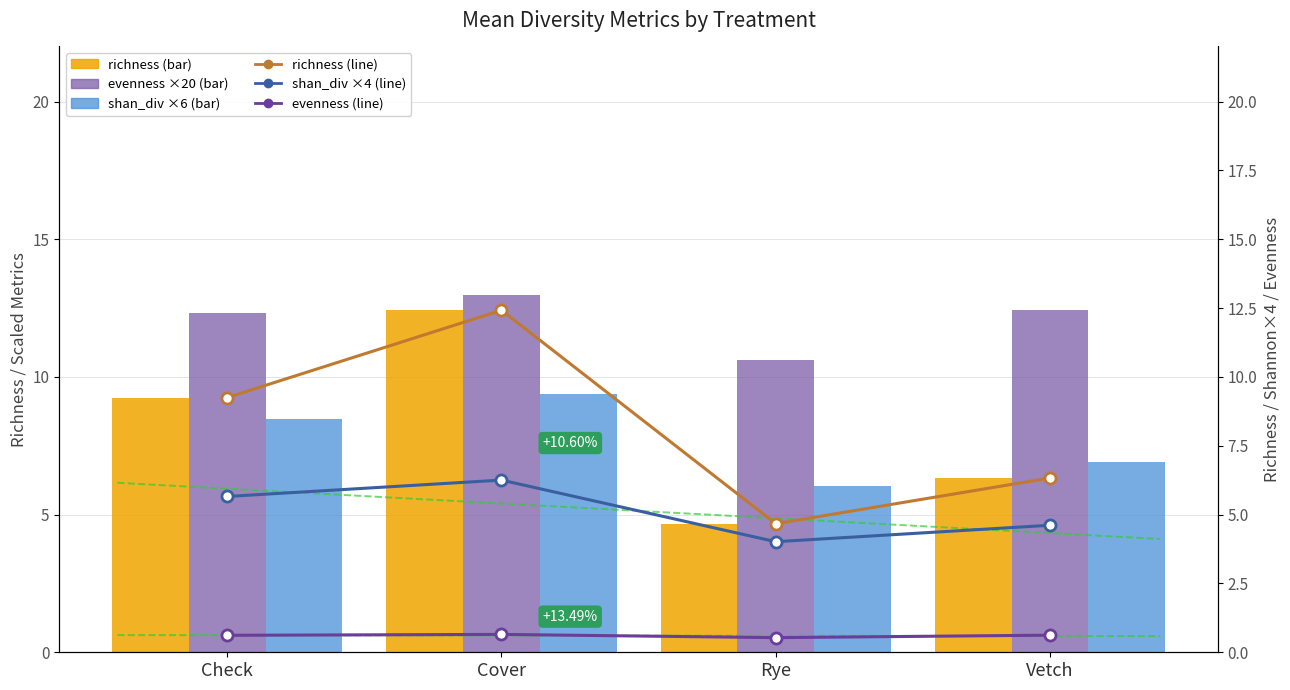

At which label does richness first exceed 9?

Check